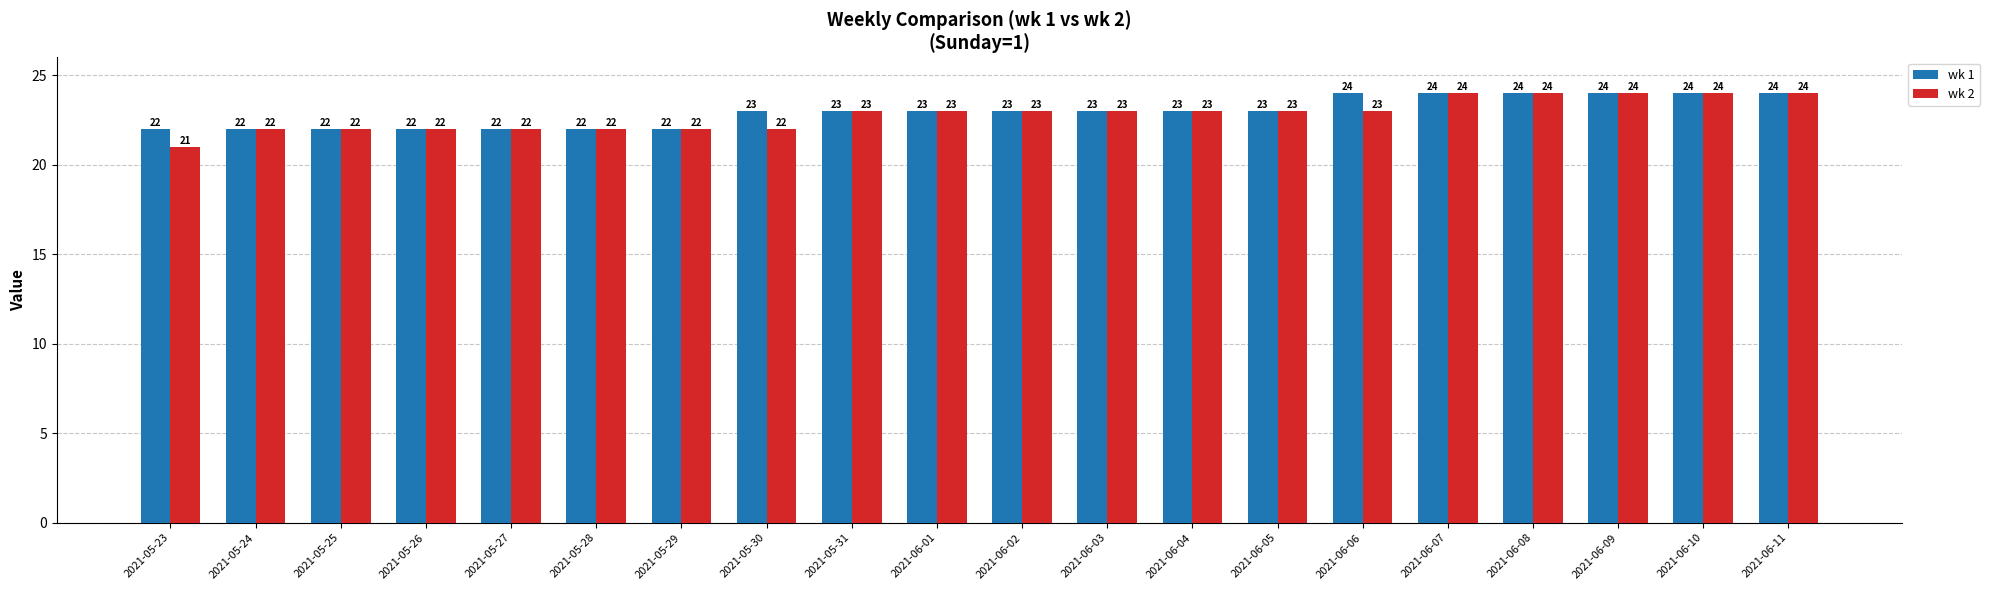

What is the label of the 17th bar from the right?

2021-05-26